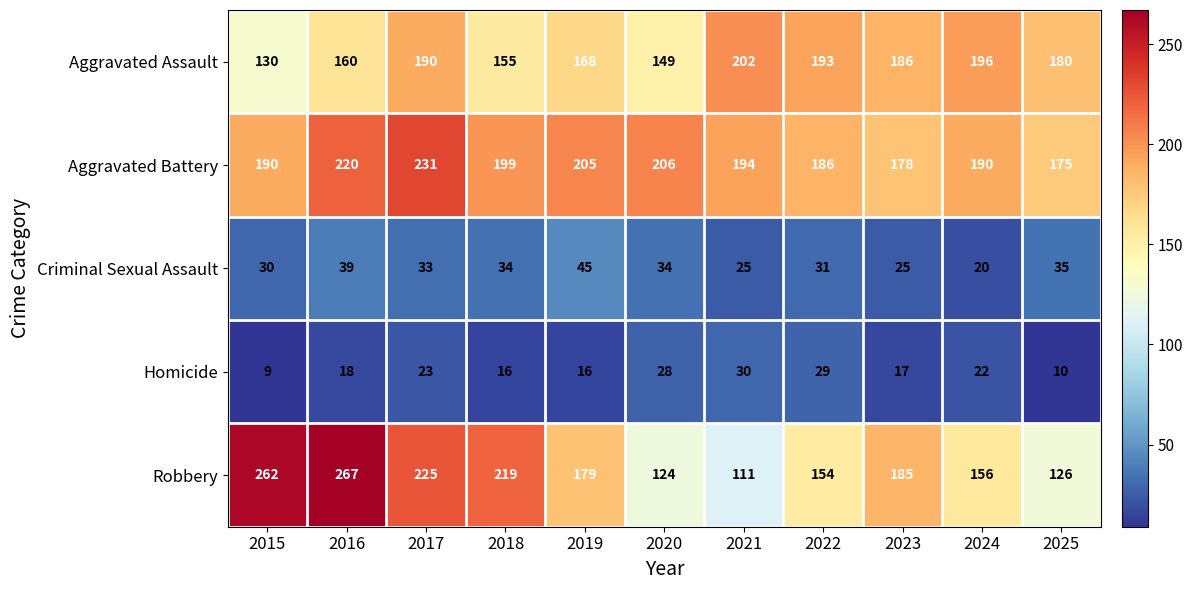

List the labels in order of Robbery value, smallest first.

2021, 2020, 2025, 2022, 2024, 2019, 2023, 2018, 2017, 2015, 2016